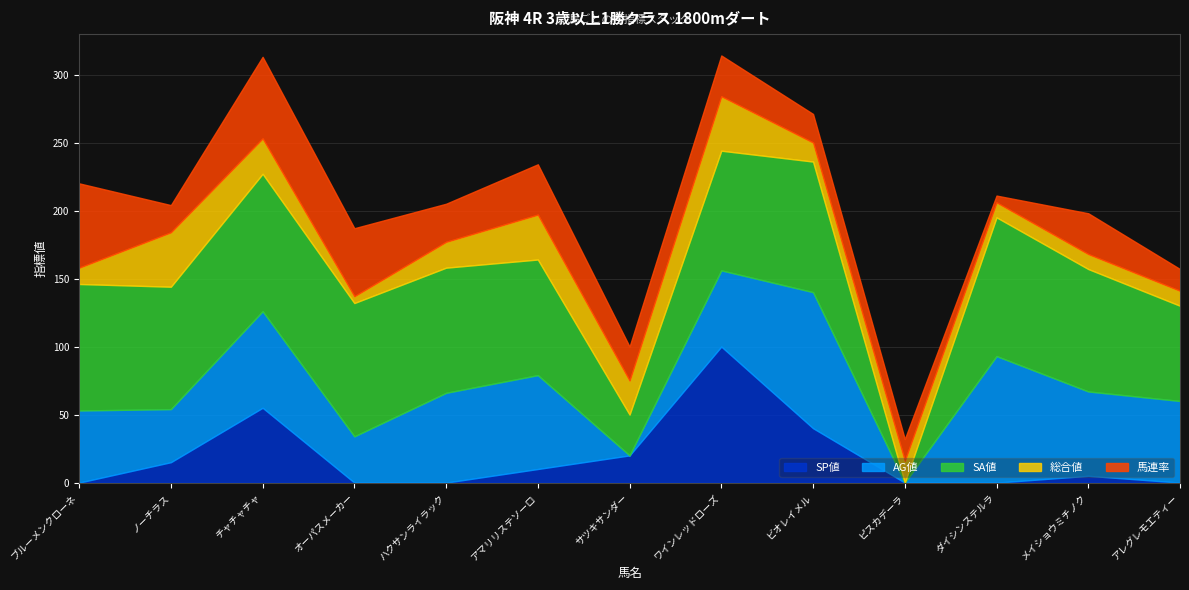

How many distinct data groups are displayed?

5